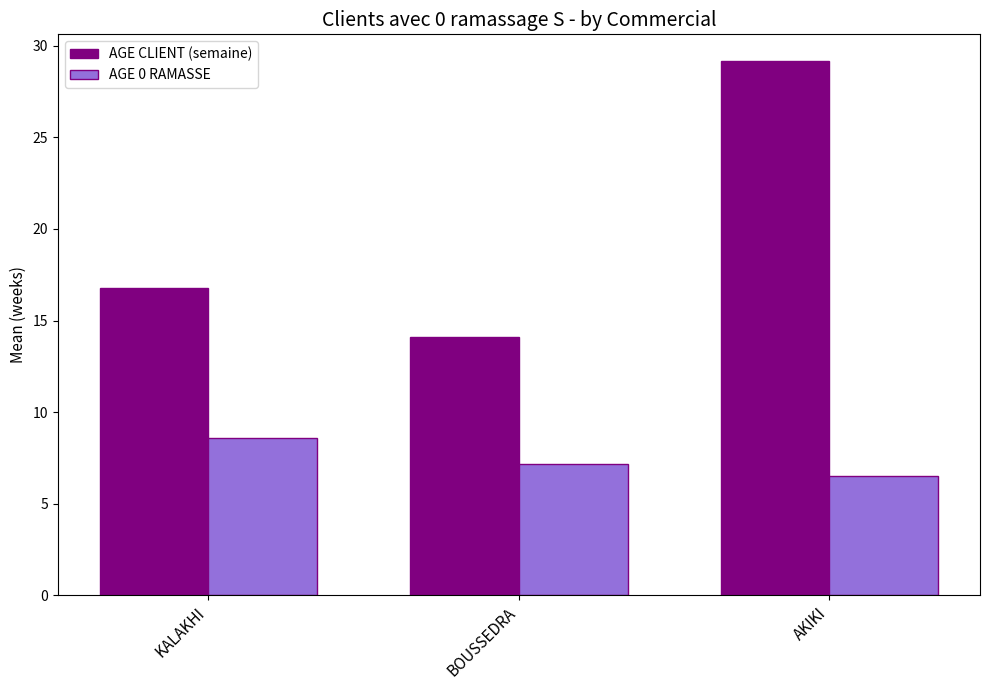

Which series changed the most between KALAKHI and AKIKI?

AGE CLIENT (semaine)